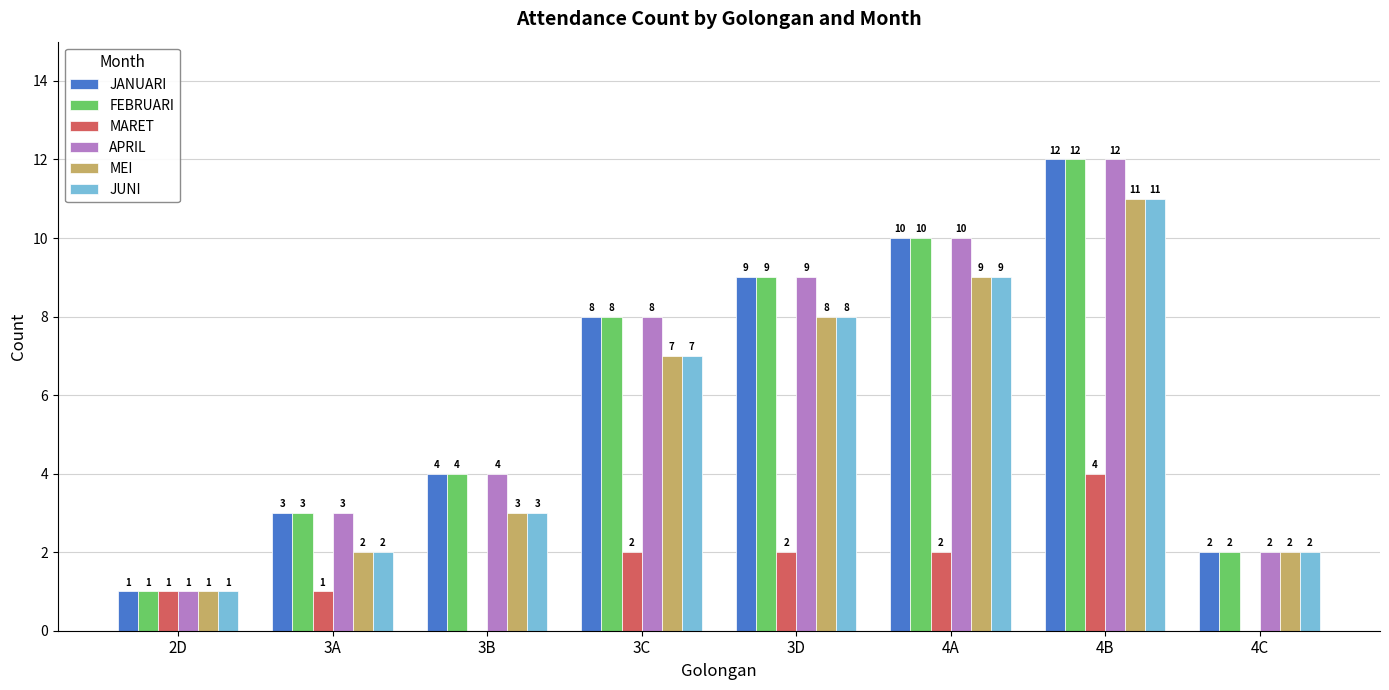

What is the total value across all series at 4A?

50